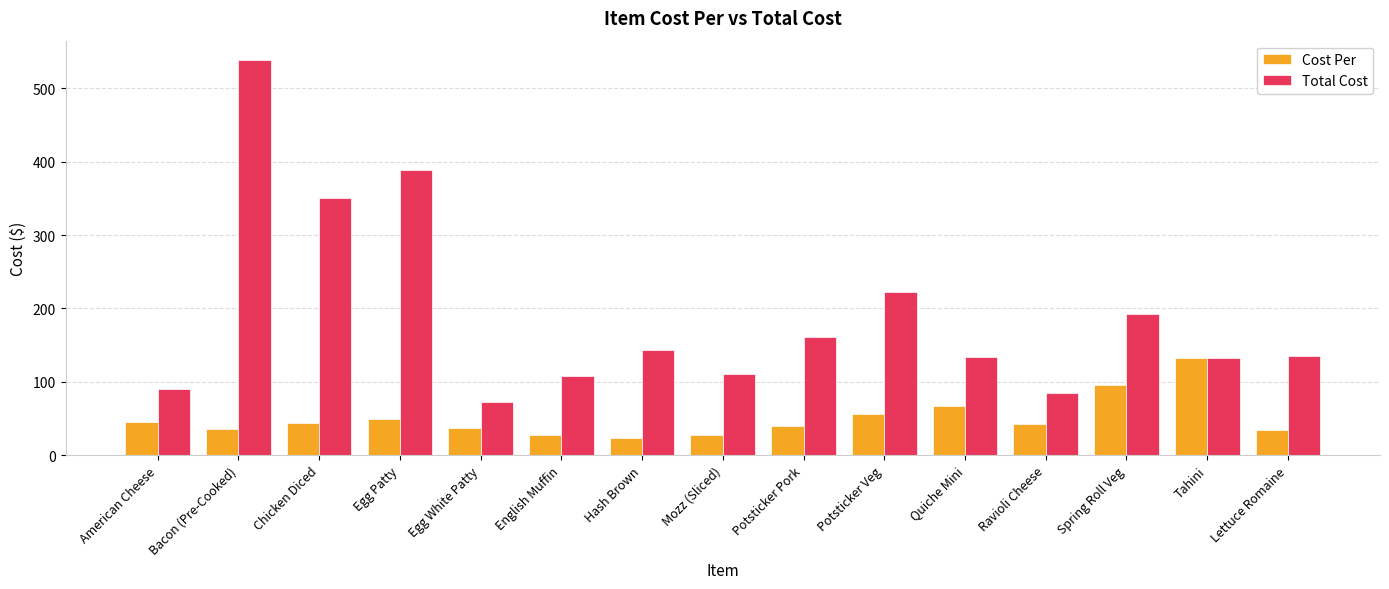

What is the average value of the Cost Per series?

50.4